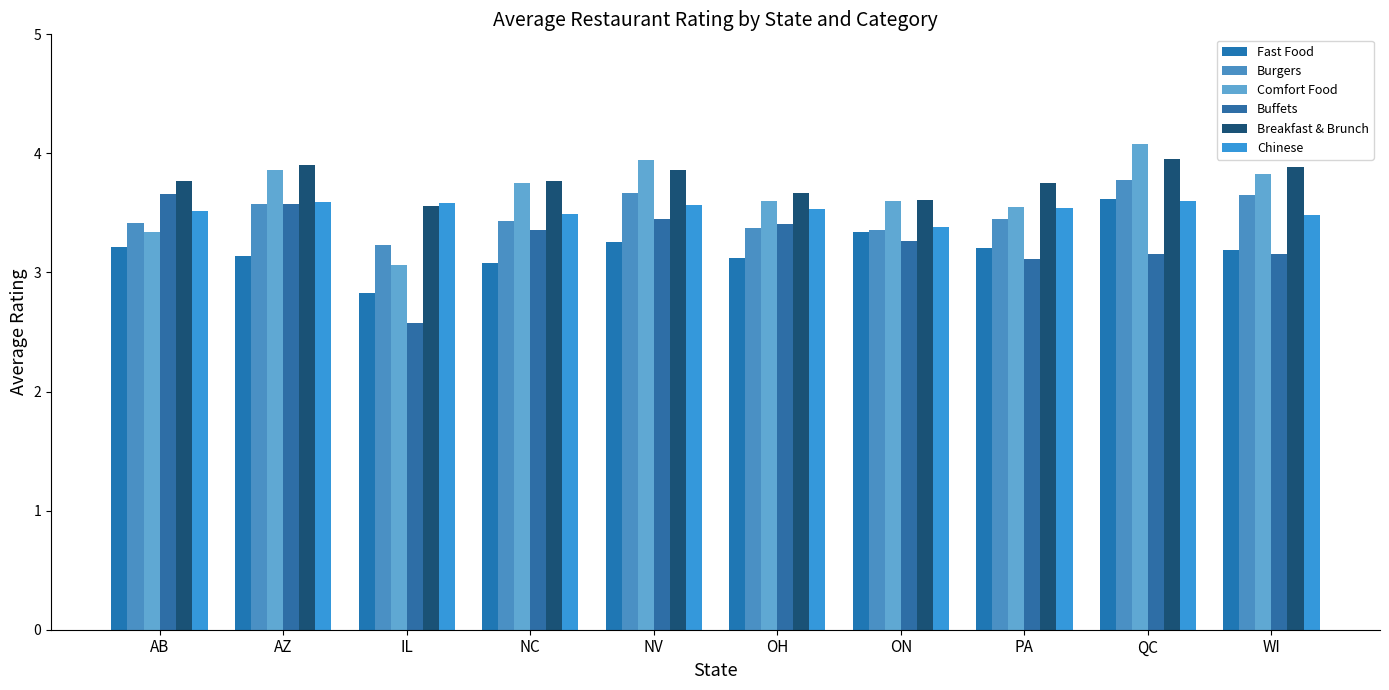

Is the value of Burgers at AB greater than the value of Breakfast & Brunch at OH?

No